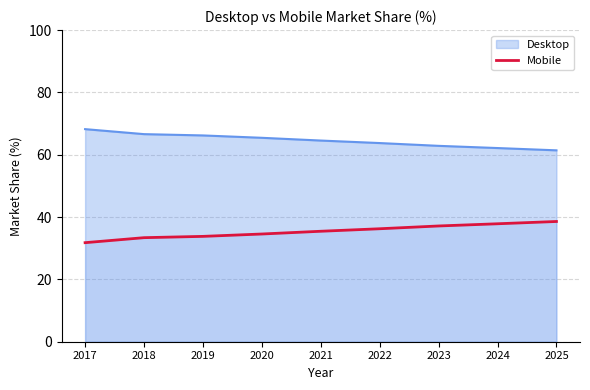

How many series are shown in this chart?

2